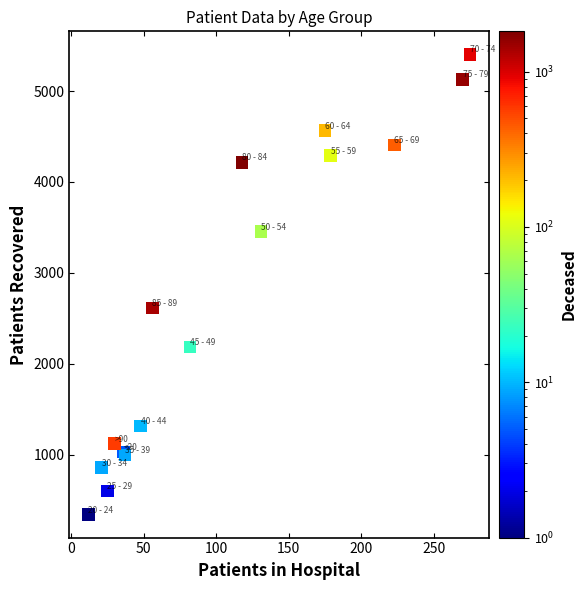

What Y value in the scatter plot is closest to 2872?

2611